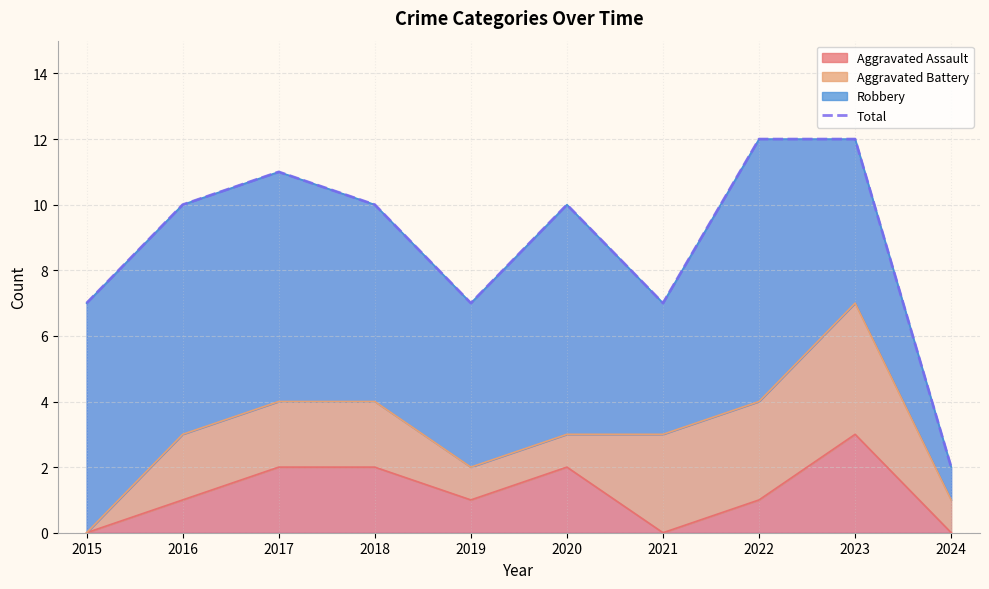

What is the average value?

9